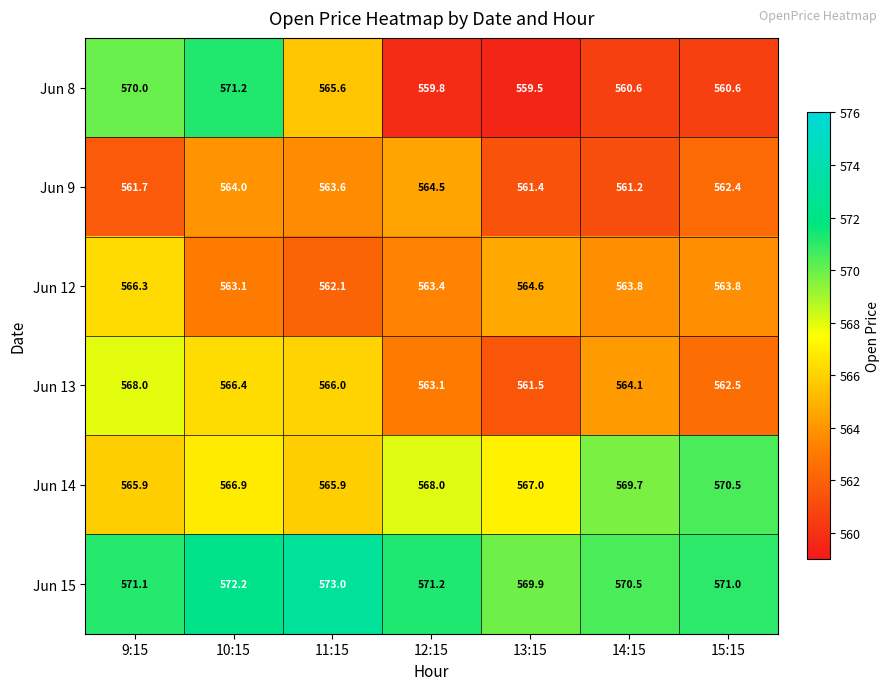

At which label does Jun 13 reach its peak?

9:15